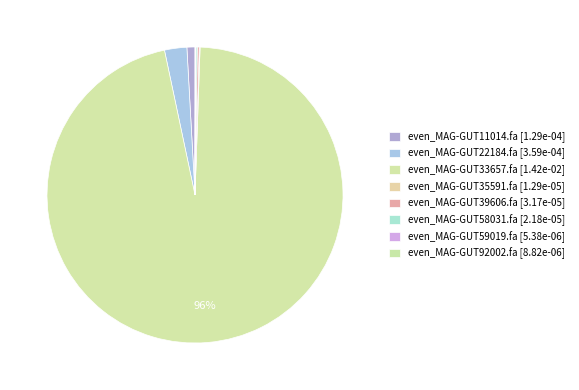

How many segments does this pie chart have?

8